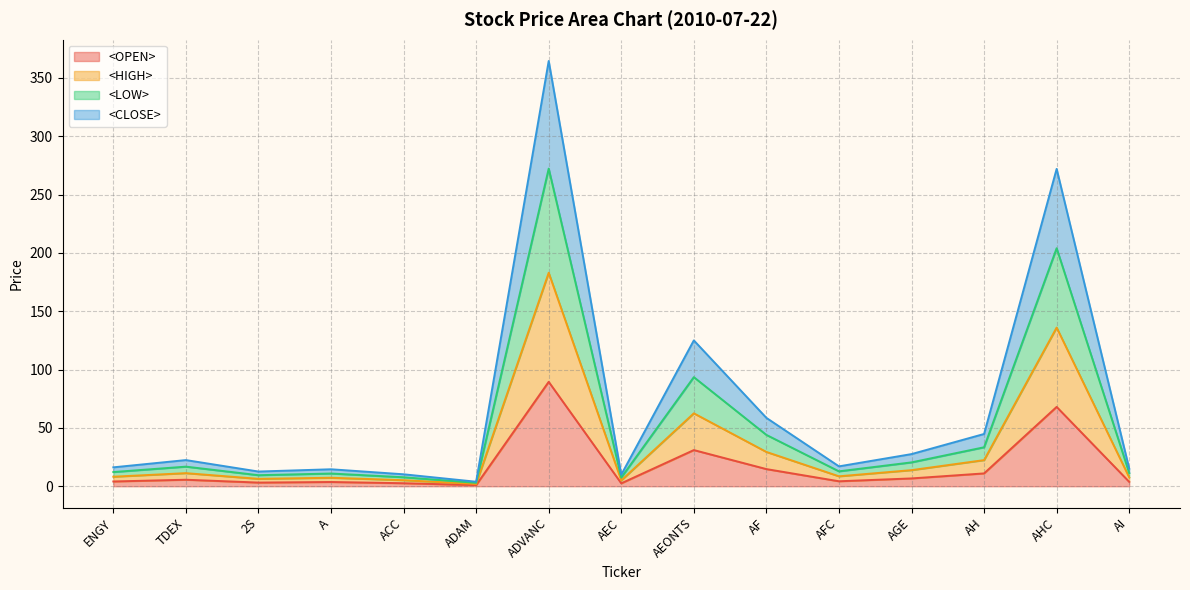

What is the difference between the <HIGH> values at AFC and A?

1.2